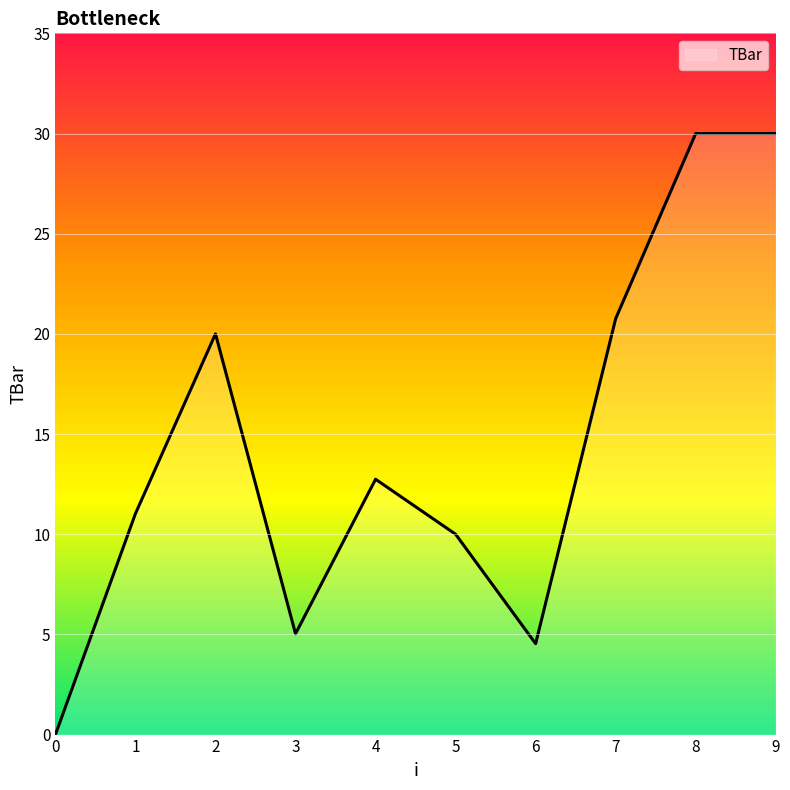

Reading right to left, transcribe all the data shown in this chart.

30.0	30.0	20.8	4.5	10.0	12.7	5.0	20.0	11.0	0.0